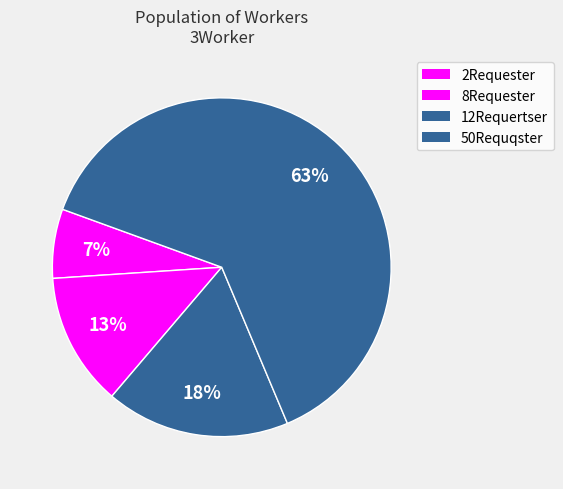

Is the sum of 50Requqster and 8Requester greater than half?

Yes